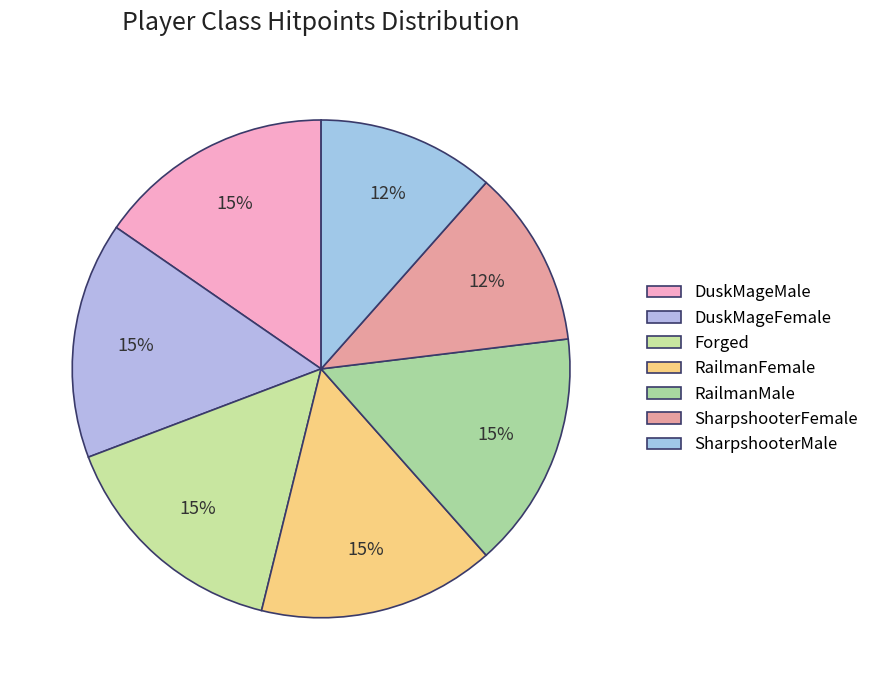

How many slices are in this pie chart?

7